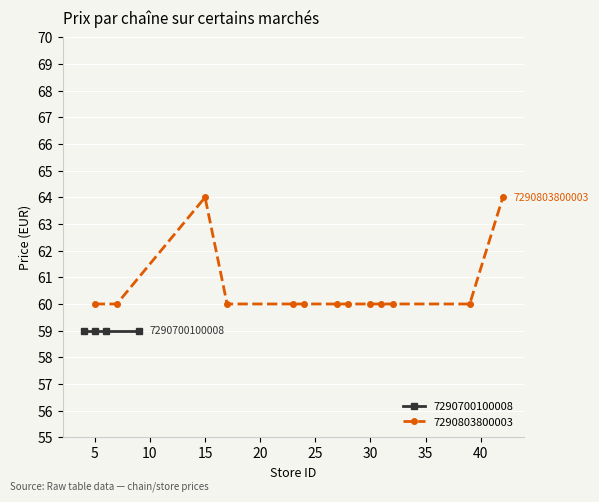

What is the highest value of the 7290803800003 series?

64